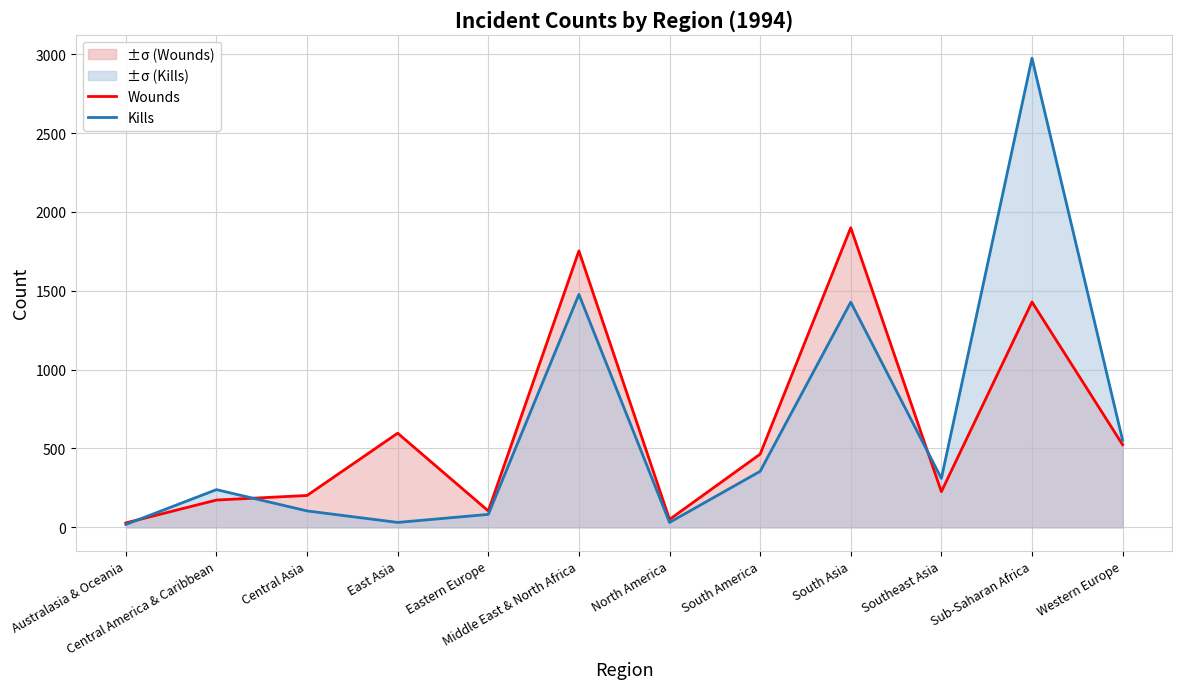

How many series are shown in this chart?

2